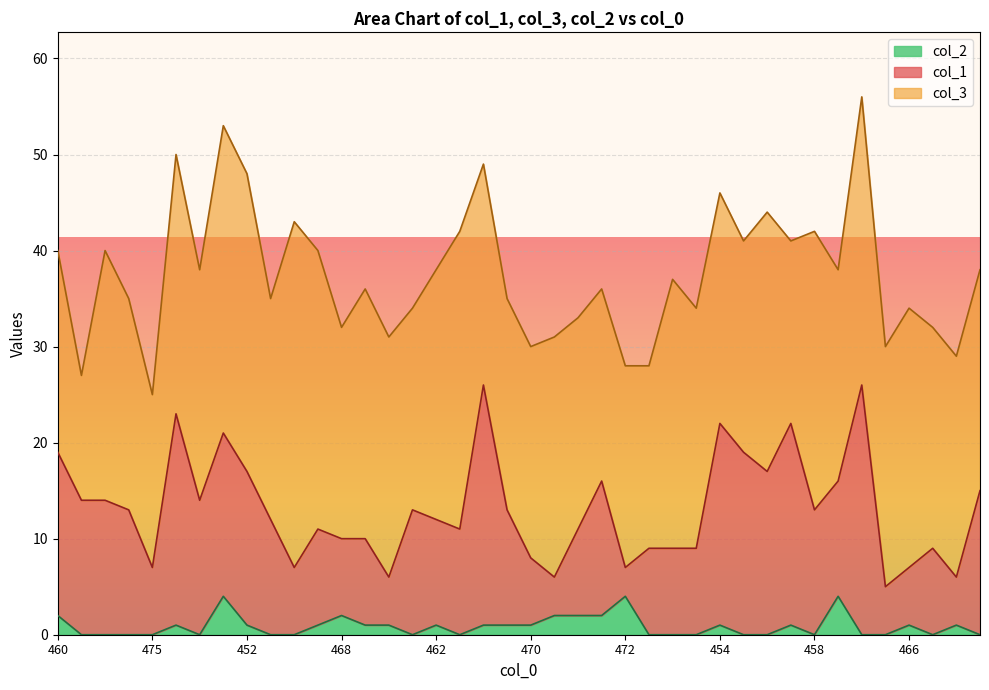

Where is the first local maximum for col_2?

450